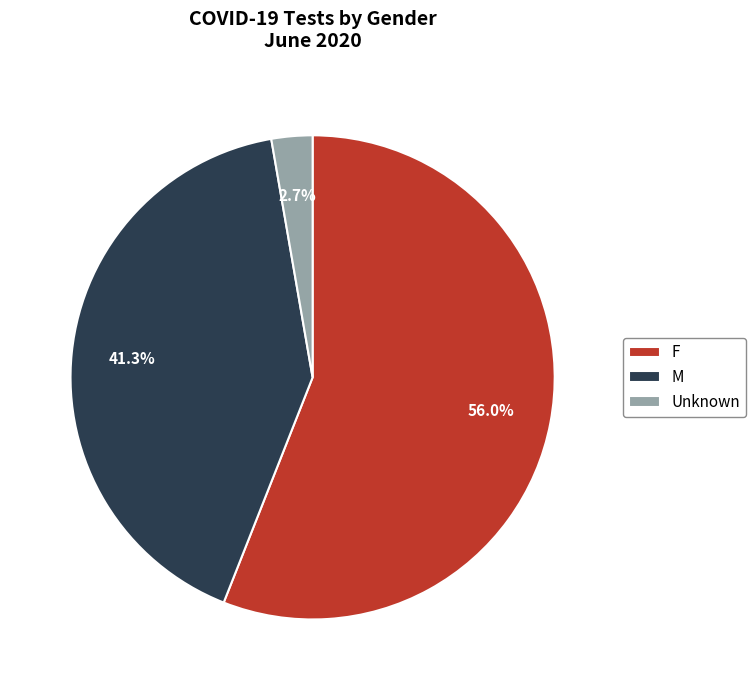

How many slices are in this pie chart?

3